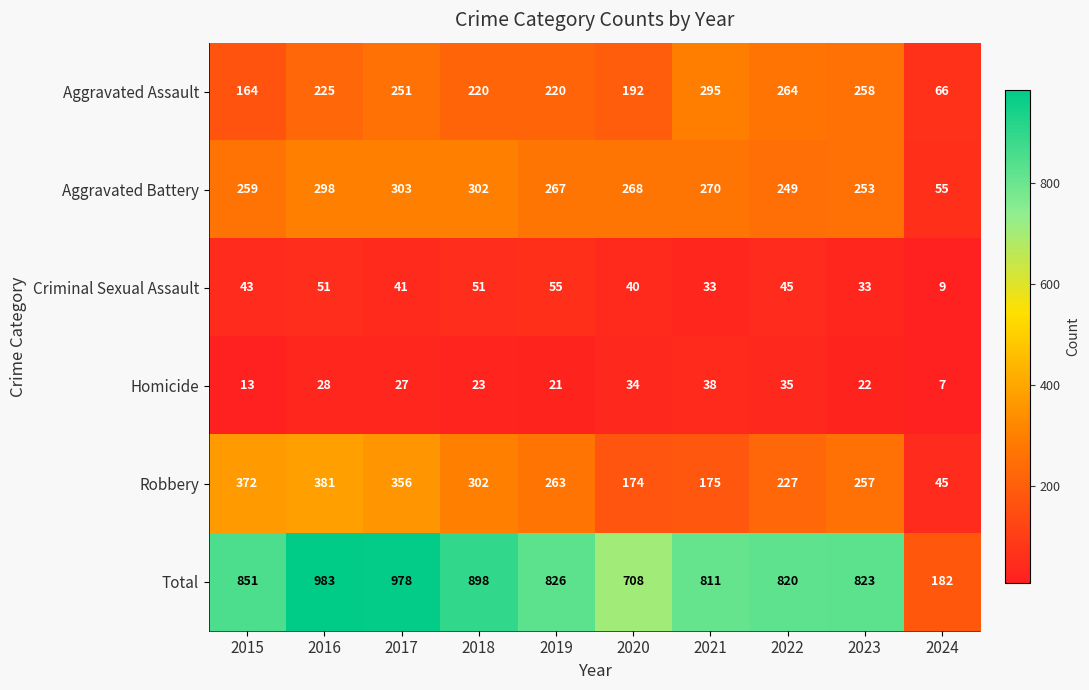

Which label corresponds to the smallest value in the chart?

2024